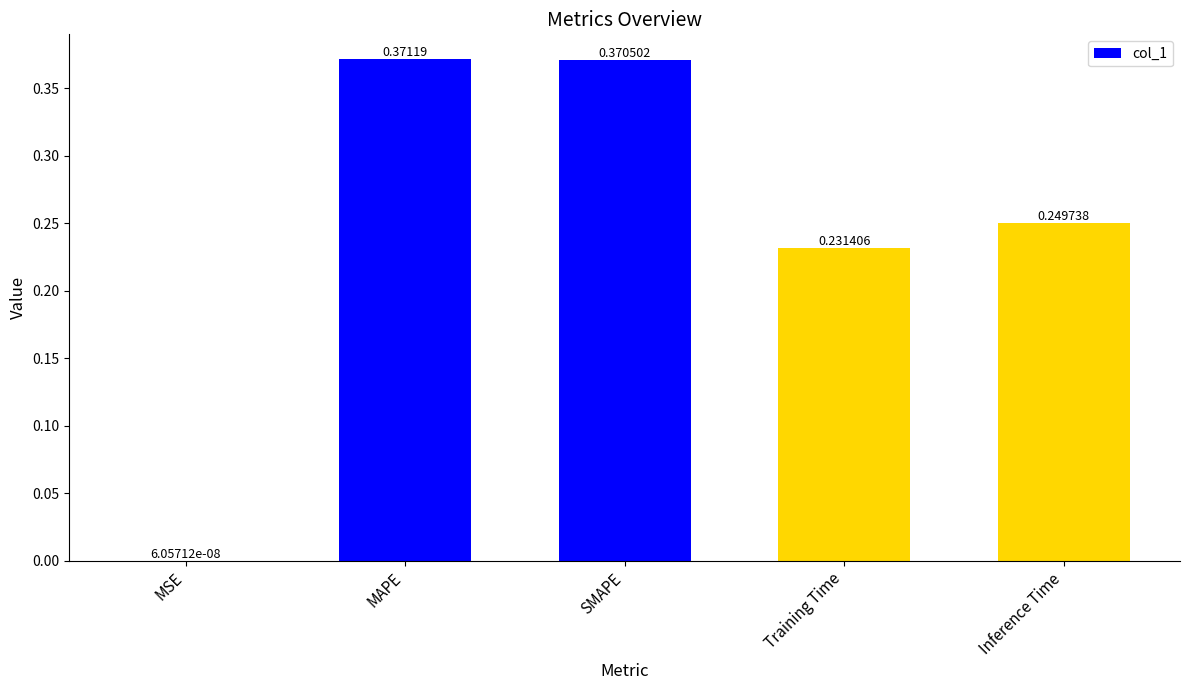

At which label is the value closest to 0?

MSE